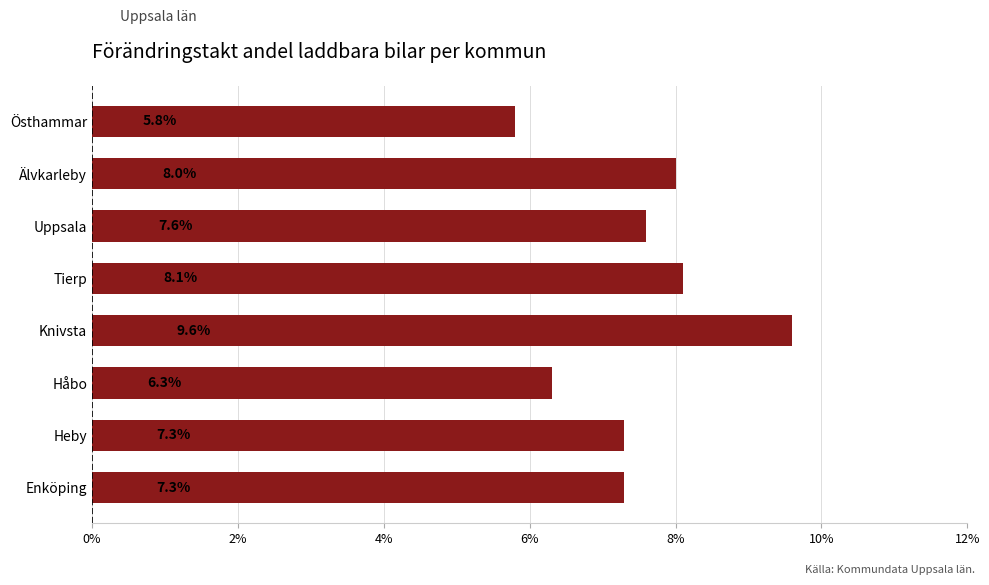

Reading bottom to top, what are all the values shown in this chart?

Enköping=7.3	Heby=7.3	Håbo=6.3	Knivsta=9.6	Tierp=8.1	Uppsala=7.6	Älvkarleby=8.0	Östhammar=5.8